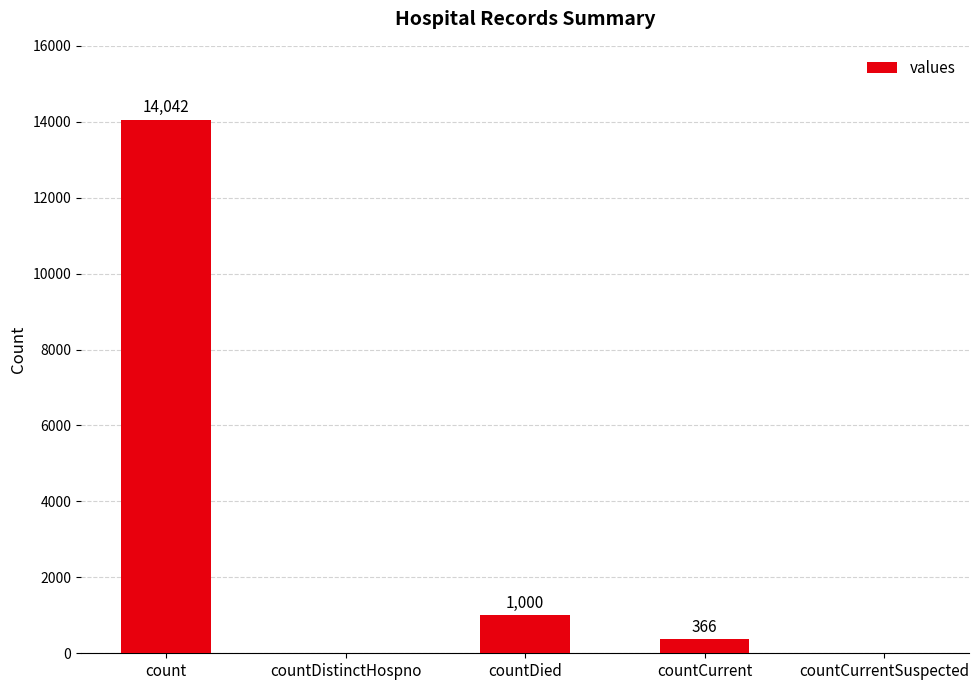

What is the sum of the values at count and countCurrent?

14408